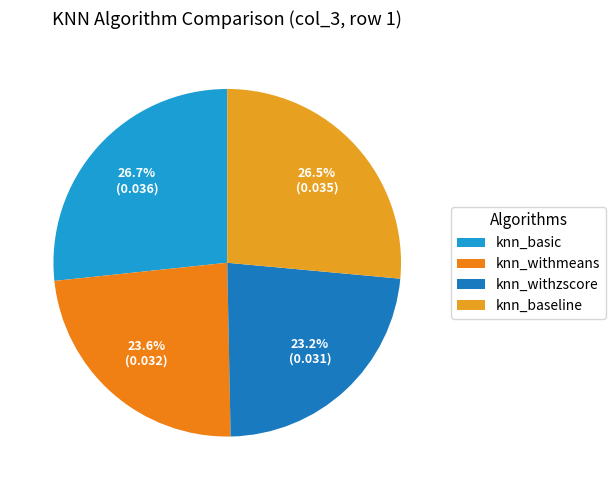

To the nearest percent, what portion does knn_baseline represent?

26%